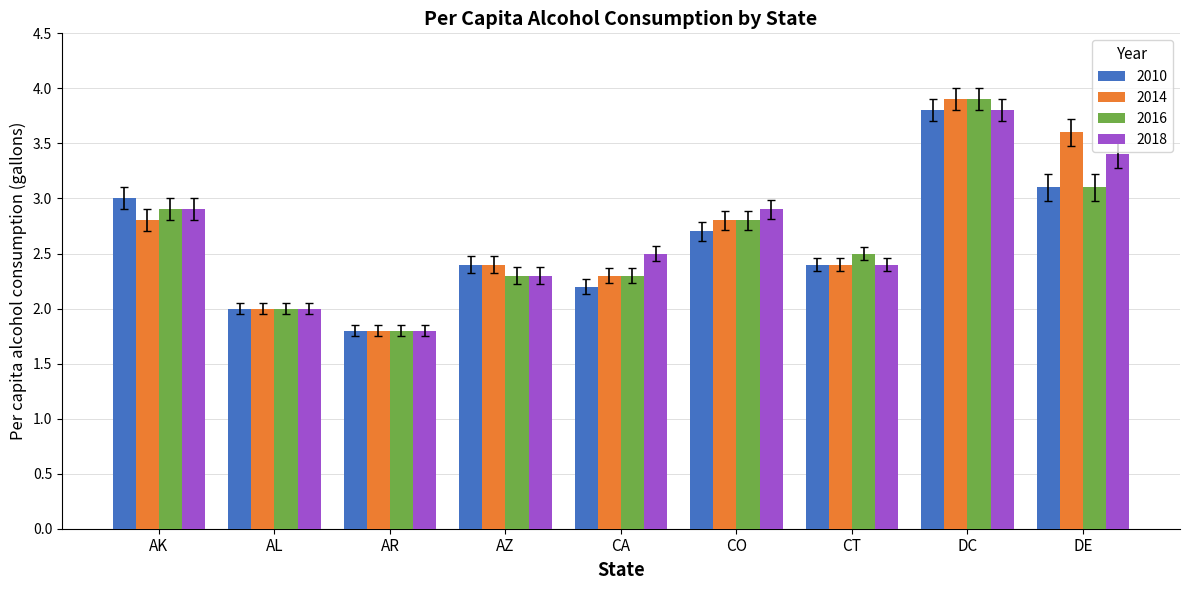

At which category is the sum across all series the highest?

DC